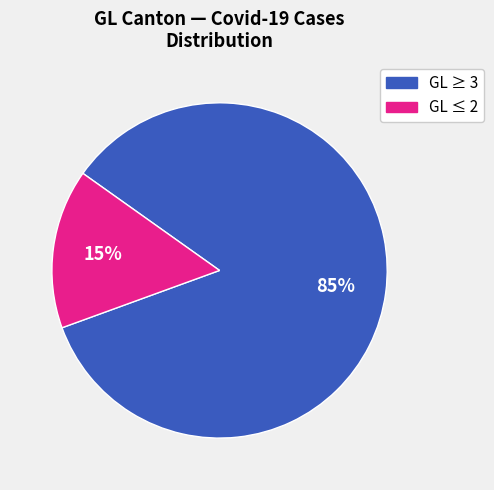

To the nearest percent, what is the average slice percentage?

50%